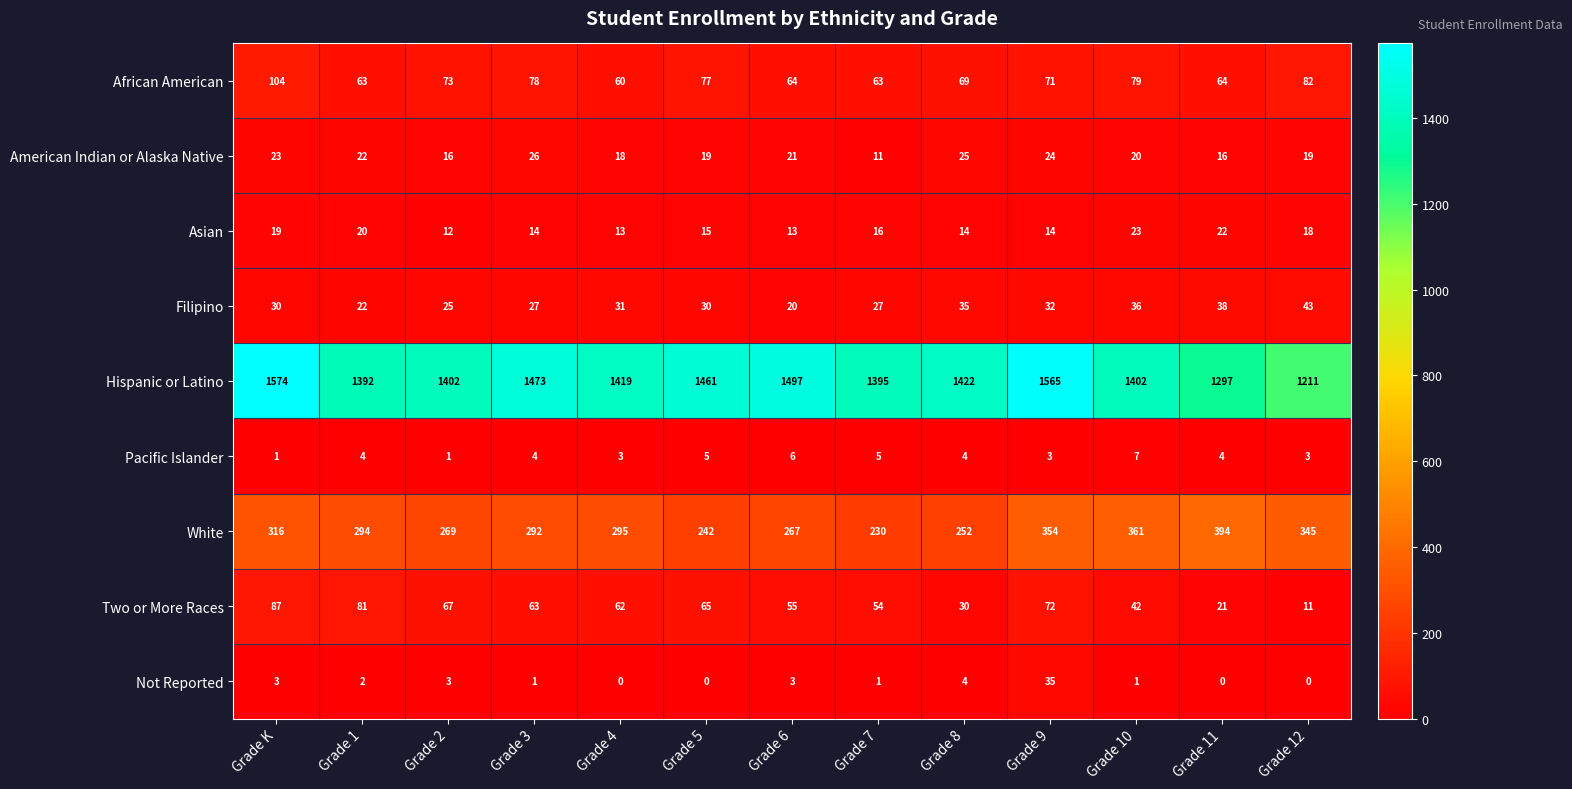

Read the African American value at Grade 7.

63